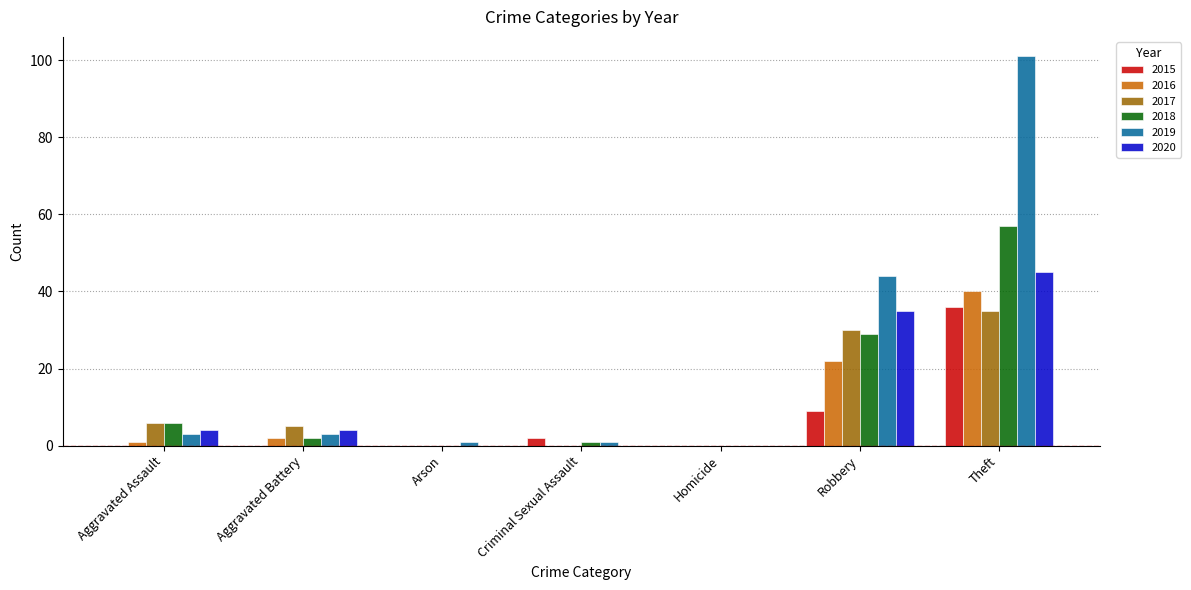

Between Homicide and Theft, which series saw the biggest shift?

2019